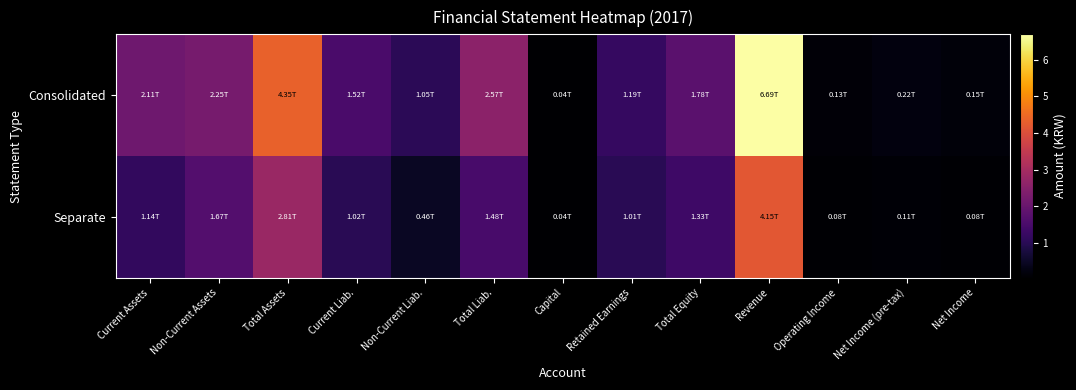

Which series changed the most between Capital and Net Income (pre-tax)?

Consolidated